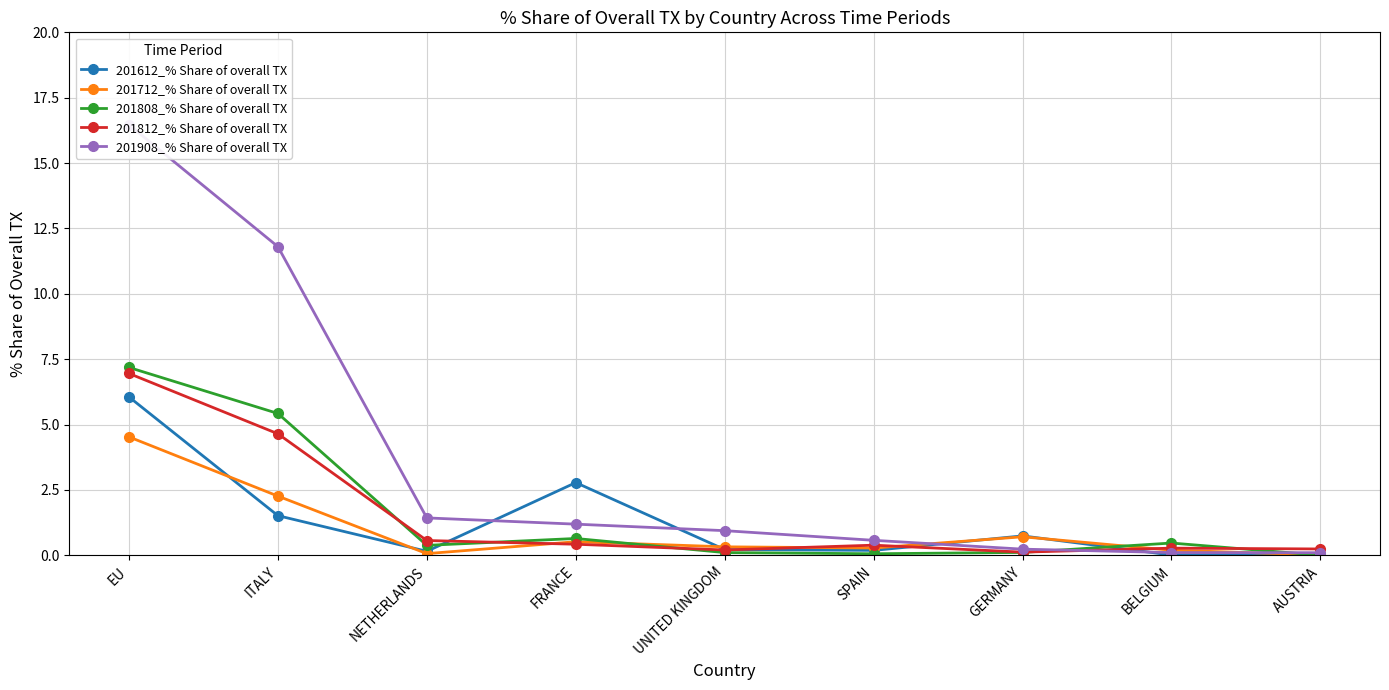

How many times do 201808_% Share of overall TX and 201908_% Share of overall TX cross each other?

2